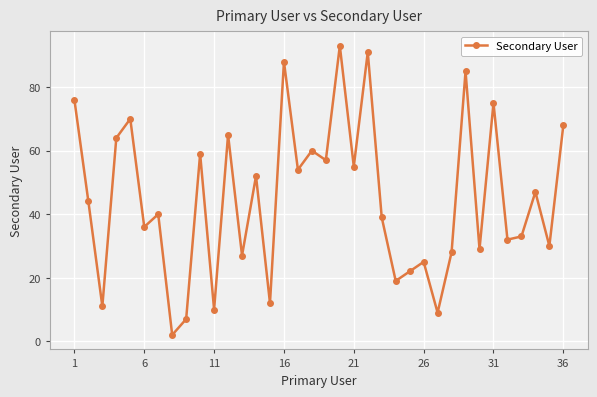

How many interior local peaks (higher than both neighbors) does the data have?

13